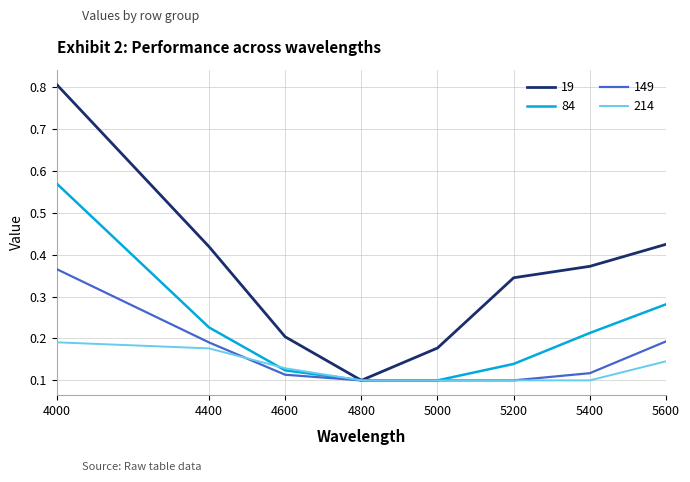

Rank the series by their maximum value, from highest to lowest.

19, 84, 149, 214